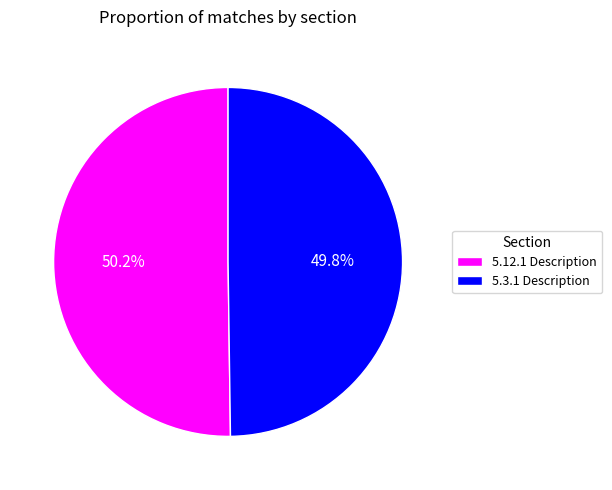

Count the number of slices in the pie.

2